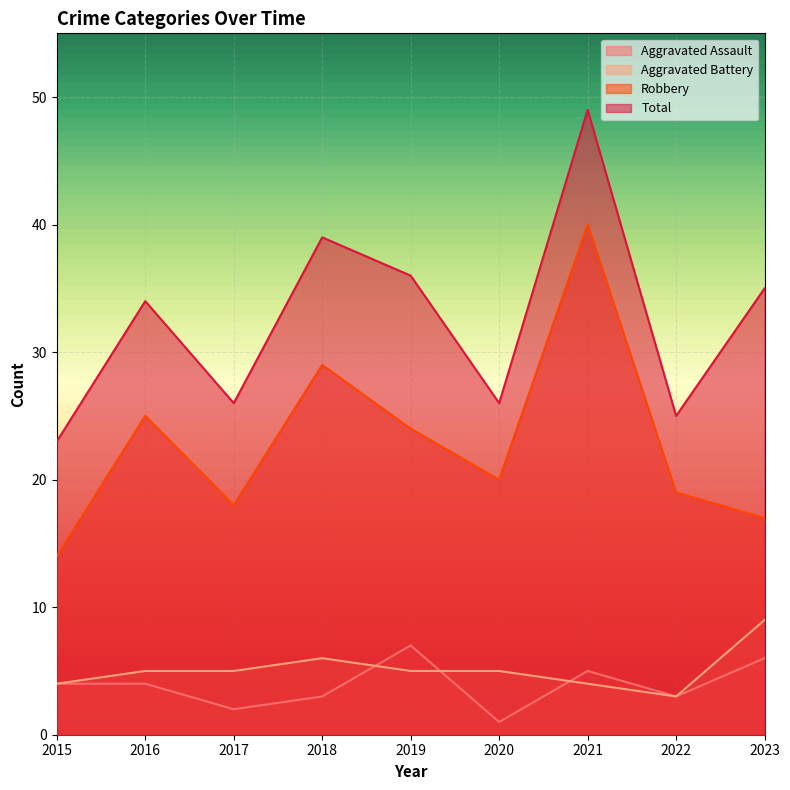

What is the sum of all Aggravated Assault values?

35